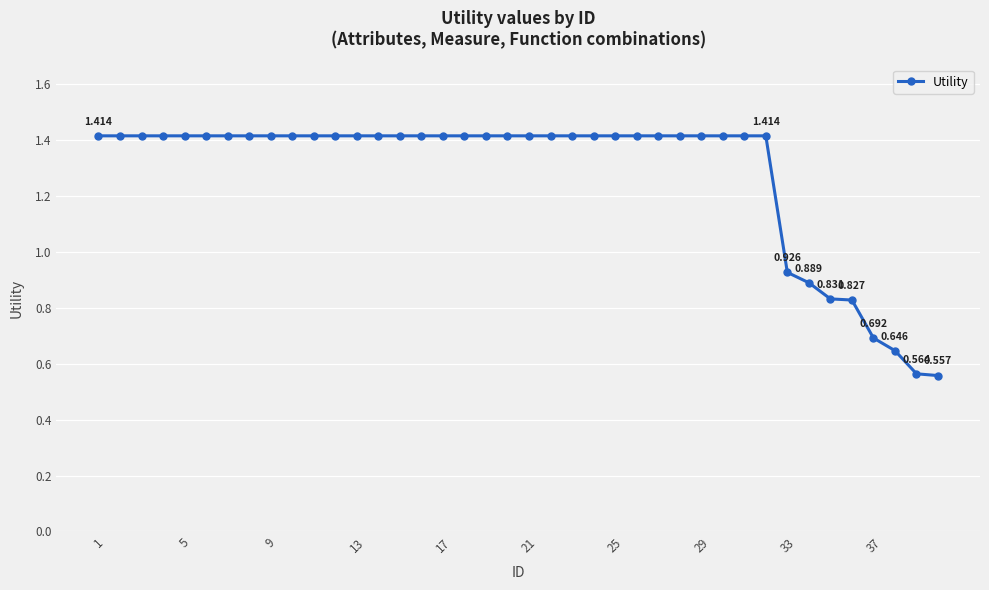

What is the sum of all values?

51.2